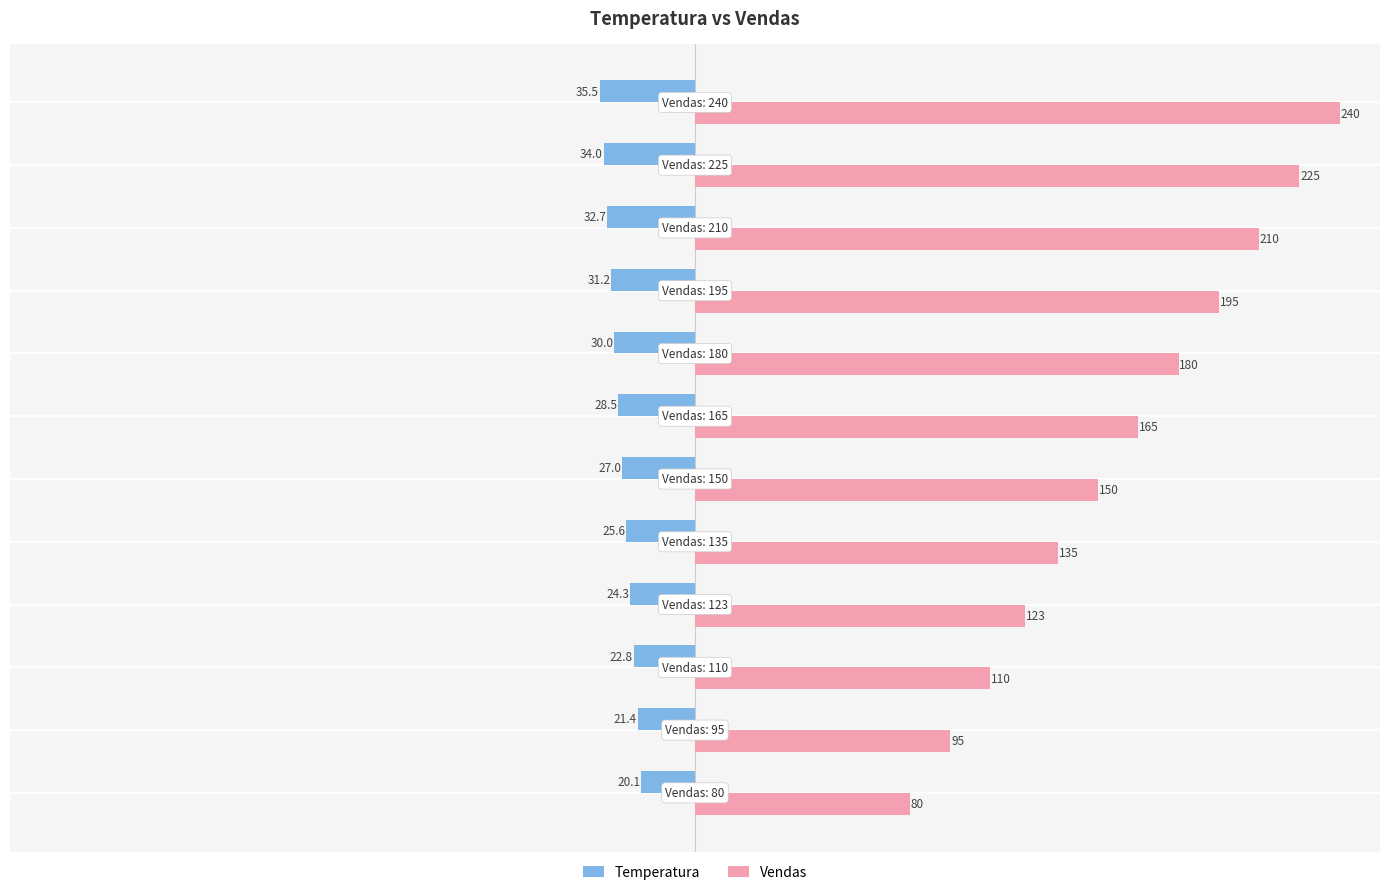

Rank the series by their maximum value, from highest to lowest.

Vendas, Temperatura